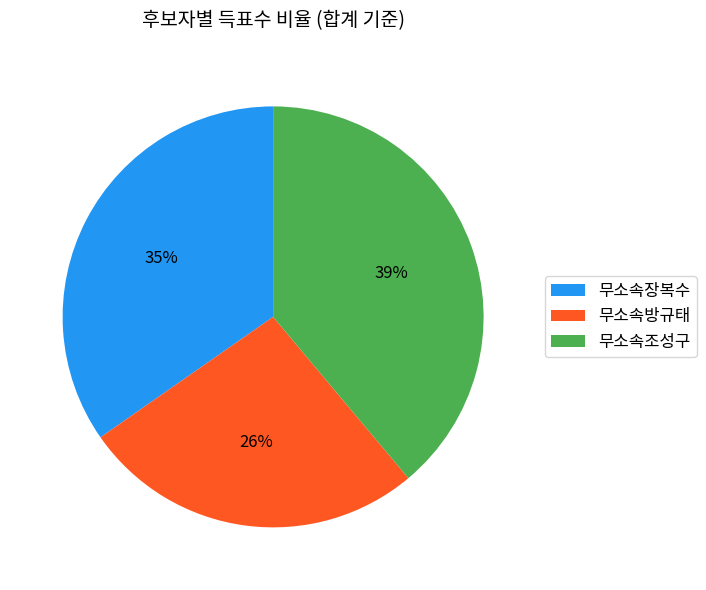

Count the number of slices in the pie.

3